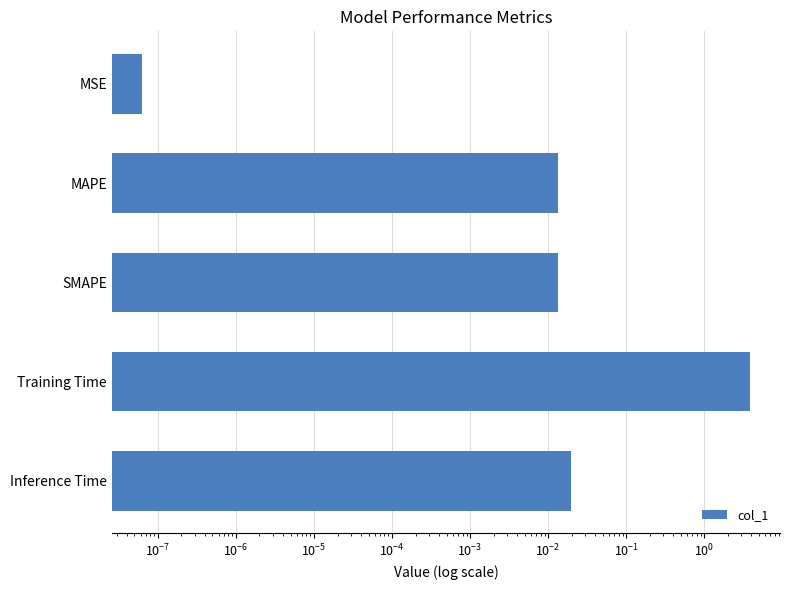

What is the greatest value displayed?

3.8